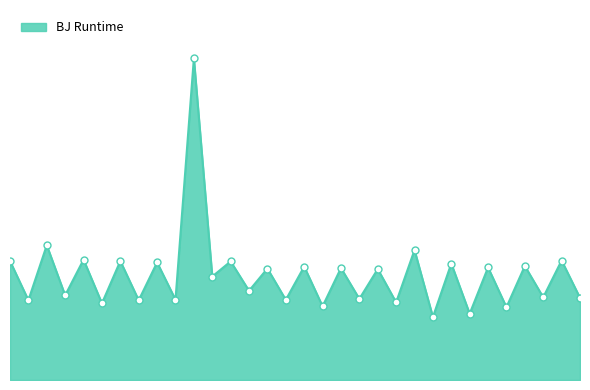

Where is the data nearest to the value 2284?

1